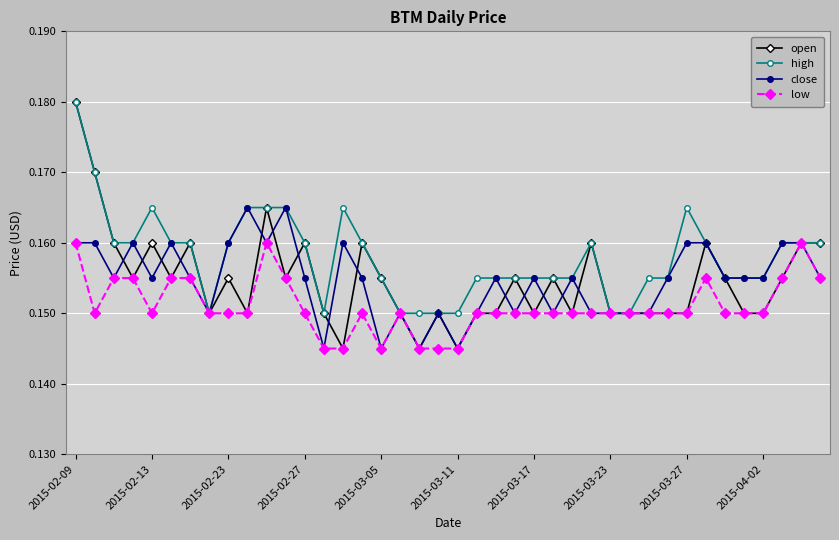

At how many categories does at least one series exceed 0?

40